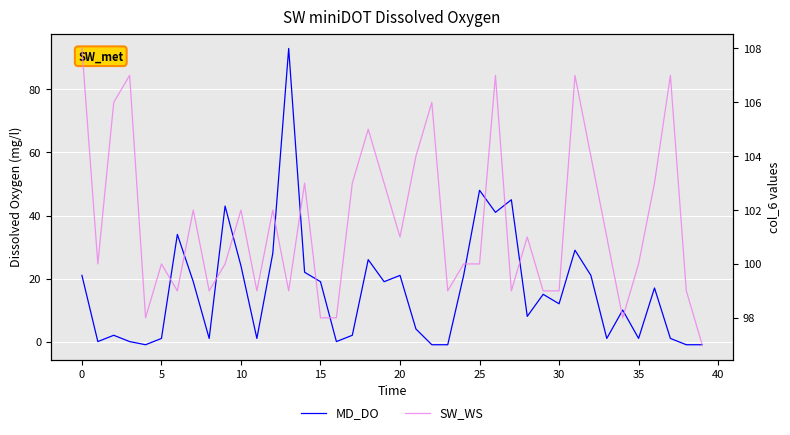

List the series in order of their overall mean, lowest first.

MD_DO, SW_WS